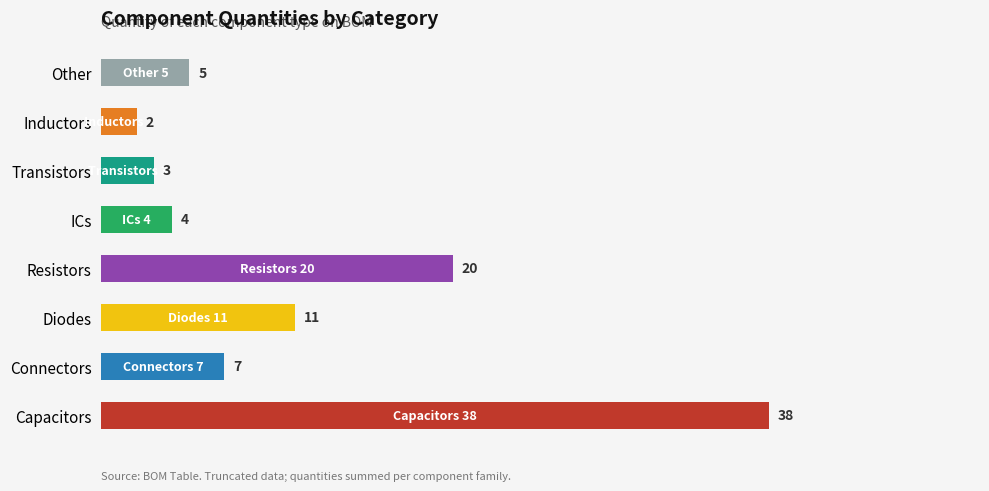

How many data points are less than 7?

4